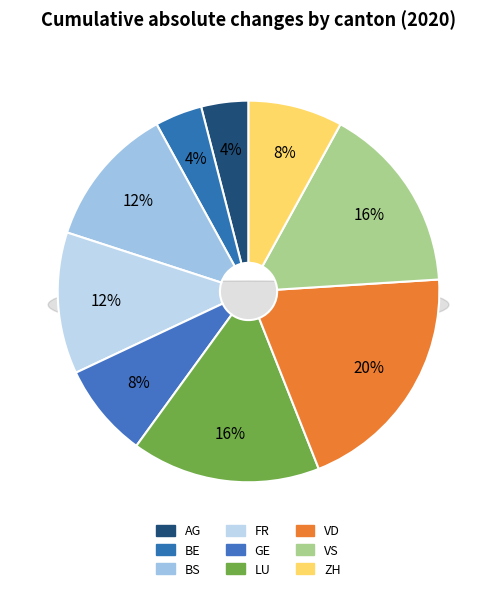

To the nearest percent, what is the difference between the largest and smallest slice percentages?

16%